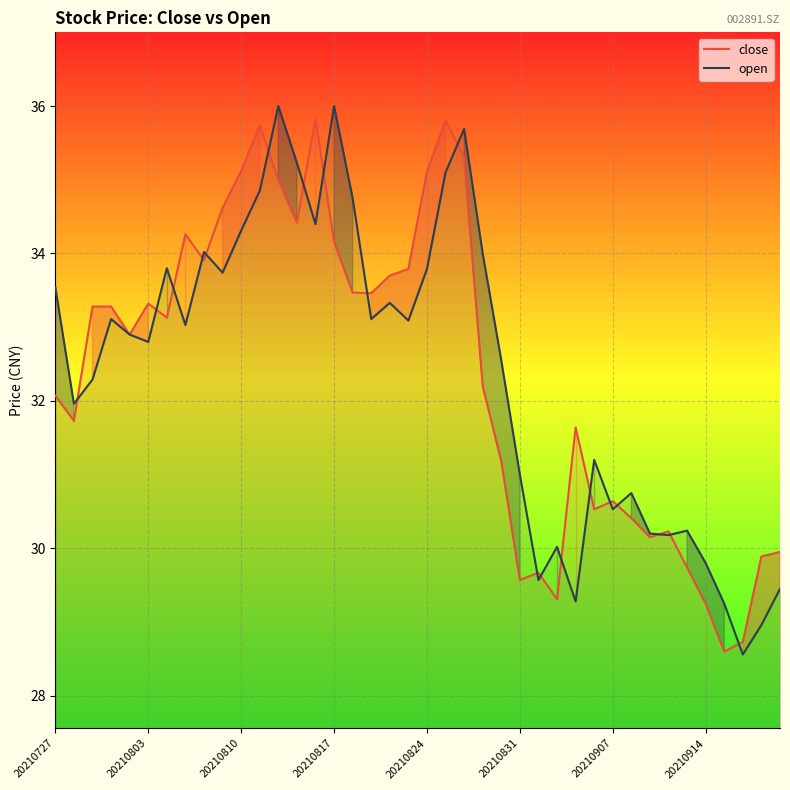

What is the maximum value shown in the chart?

36.0